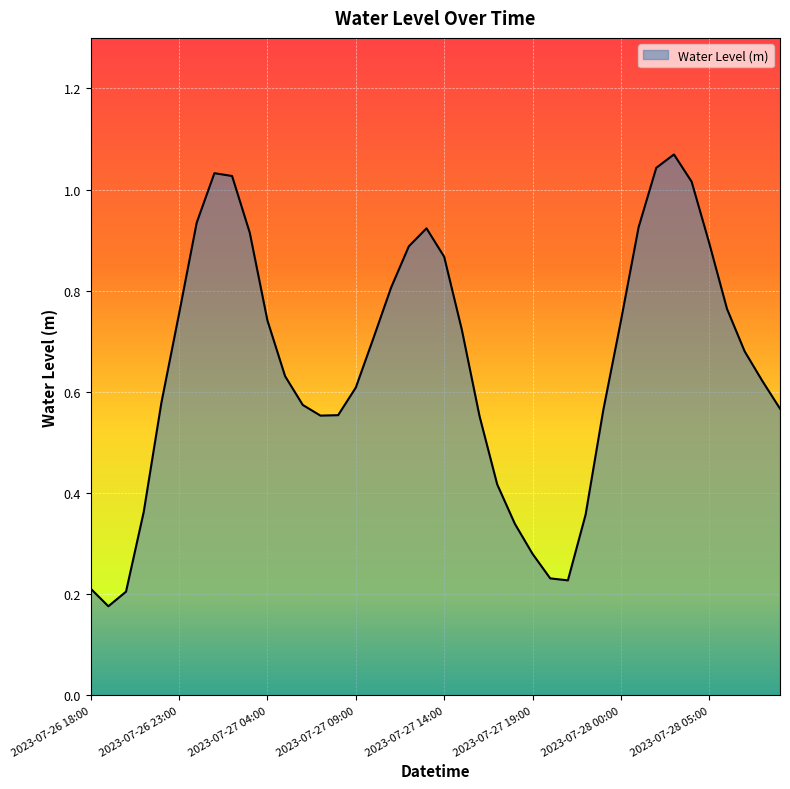

How many points are lower than both their immediate neighbors (excluding endpoints)?

3